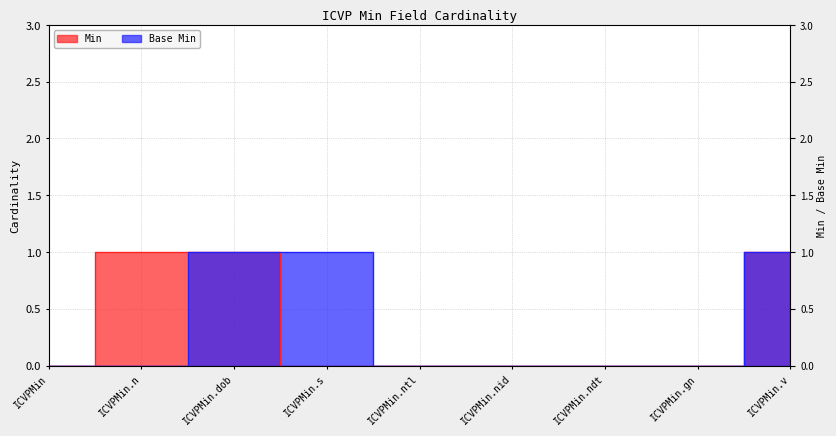

What is the label of the 6th point from the left?

ICVPMin.nid